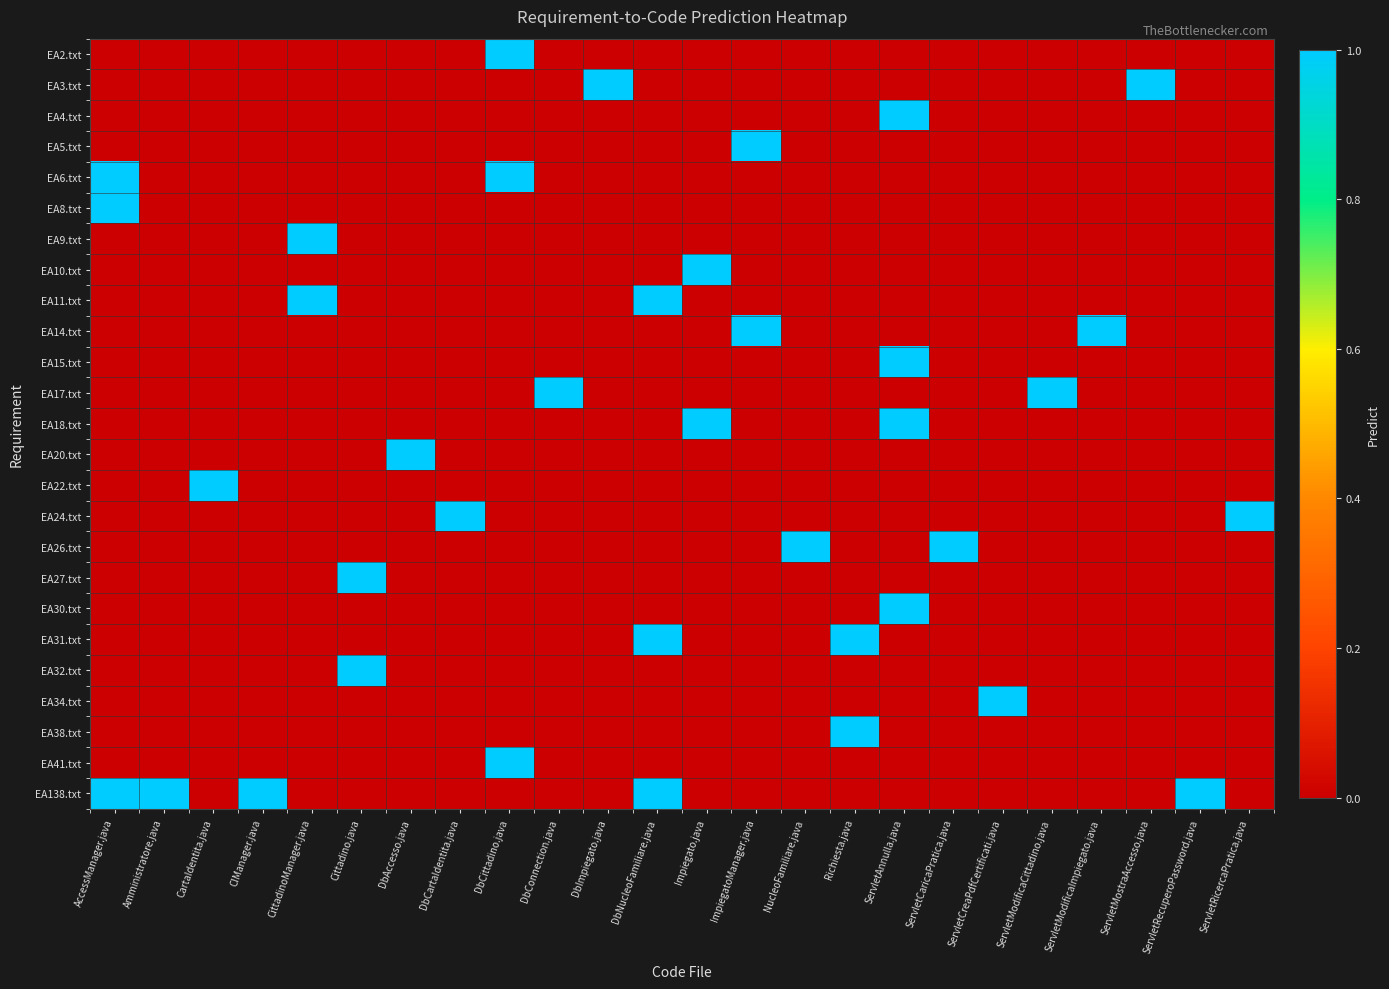

Which series has the largest total across all categories?

EA138.txt